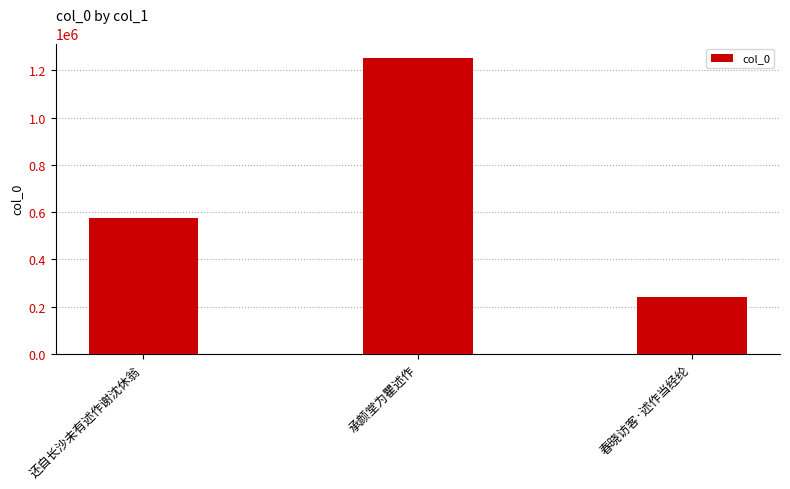

What position from the left is 还自长沙未有述作谢沈休翁?

1